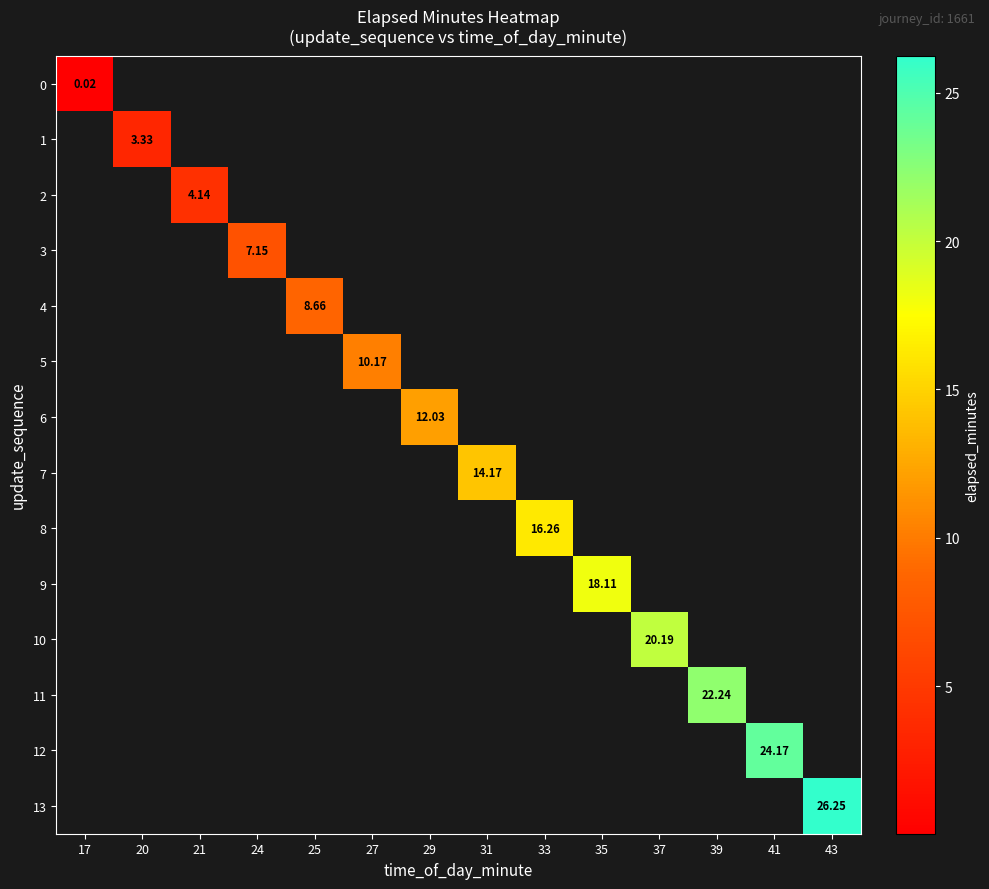

List the series in order of their overall mean, lowest first.

0, 1, 2, 3, 4, 5, 6, 7, 8, 9, 10, 11, 12, 13